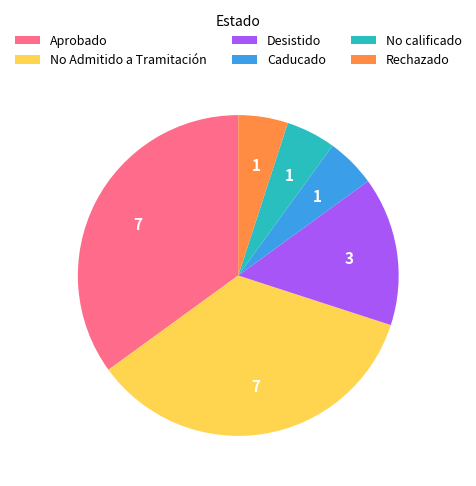

What is the ratio of the value at No calificado to the value at Caducado?

1.0